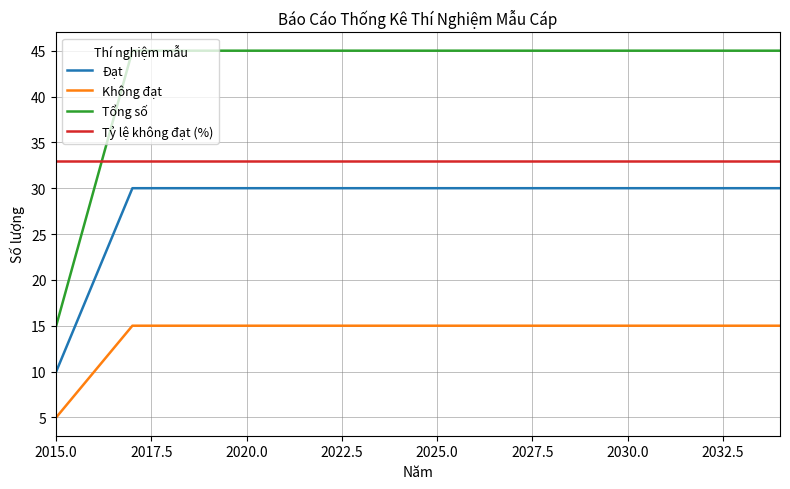

Which series has the largest range (max minus min)?

Tổng số